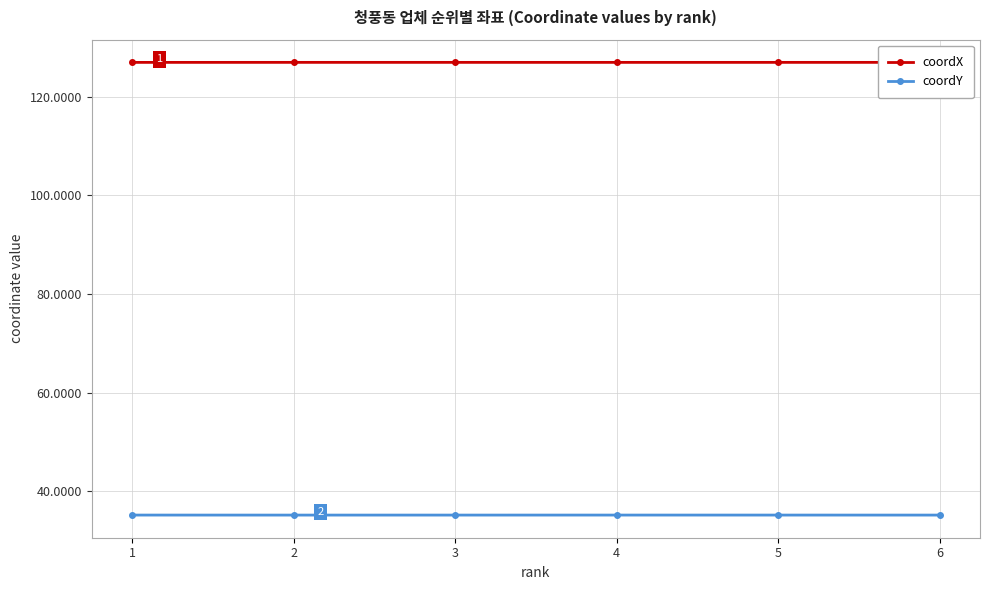

In coordY, how many points are higher than both neighbors (excluding endpoints)?

1